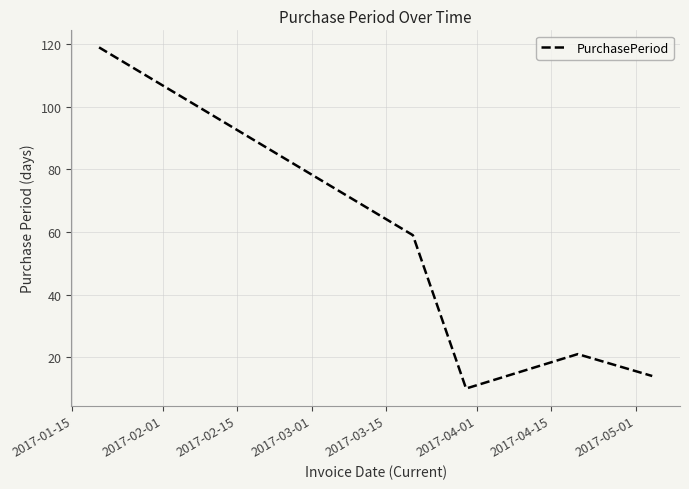

What is the sum of all values?

223